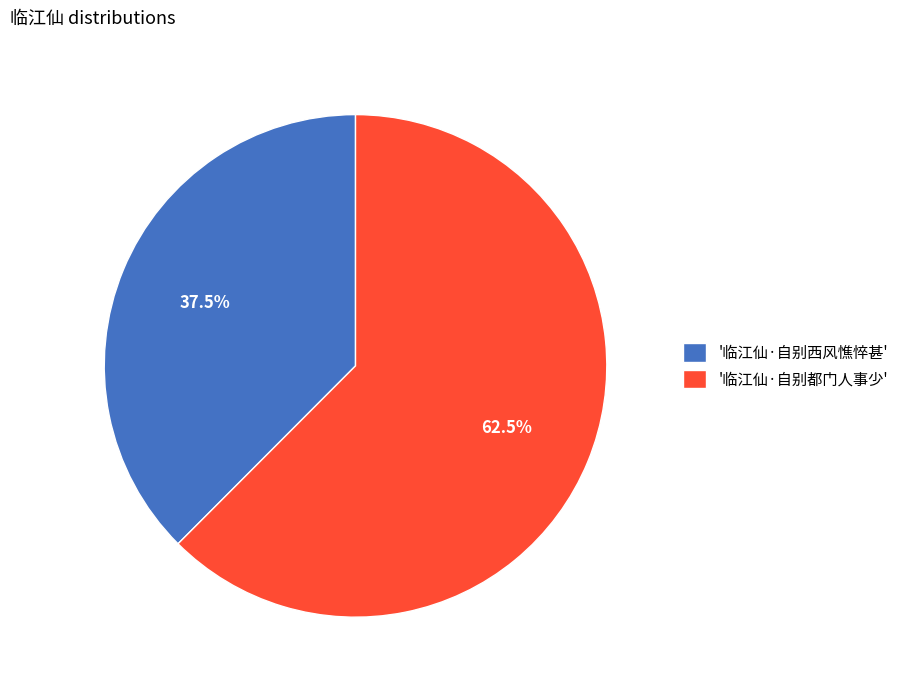

Rank the categories by value from highest to lowest.

'临江仙·自别都门人事少', '临江仙·自别西风憔悴甚'